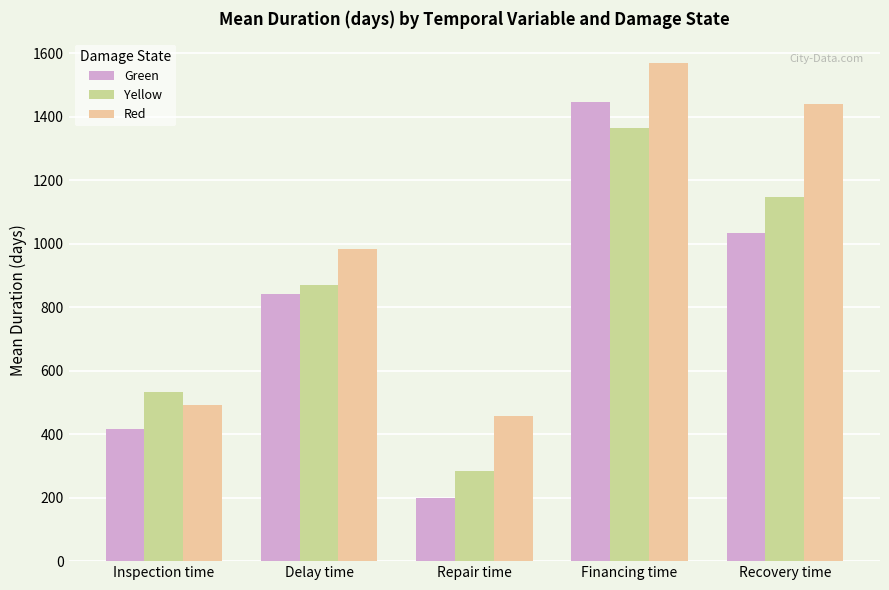

How many bars are there in each group?

3